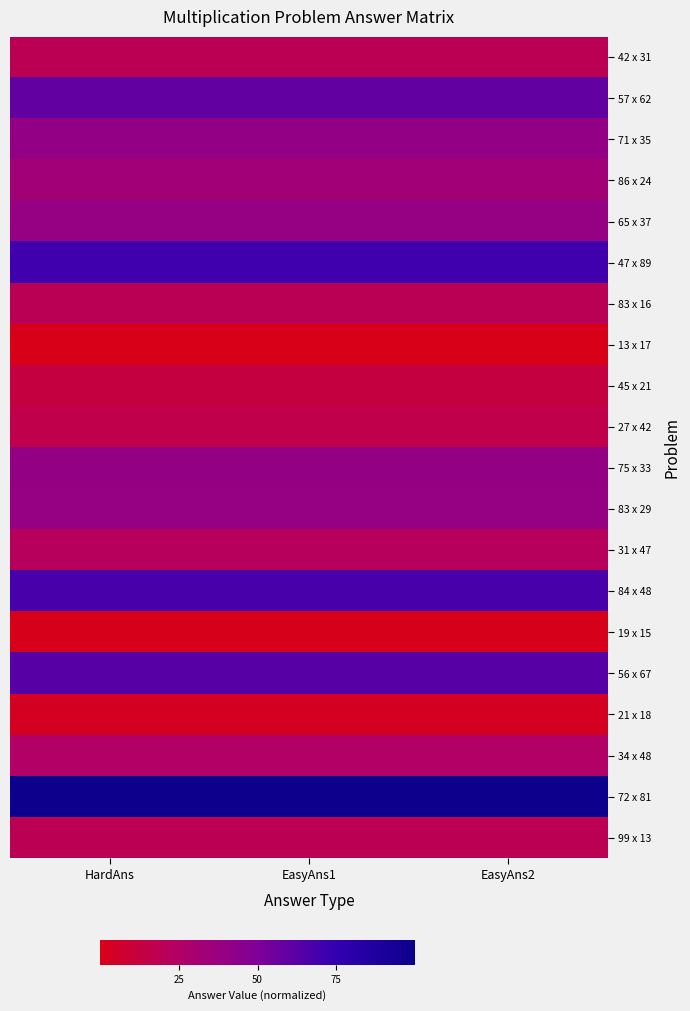

Count the number of data series in this chart.

20